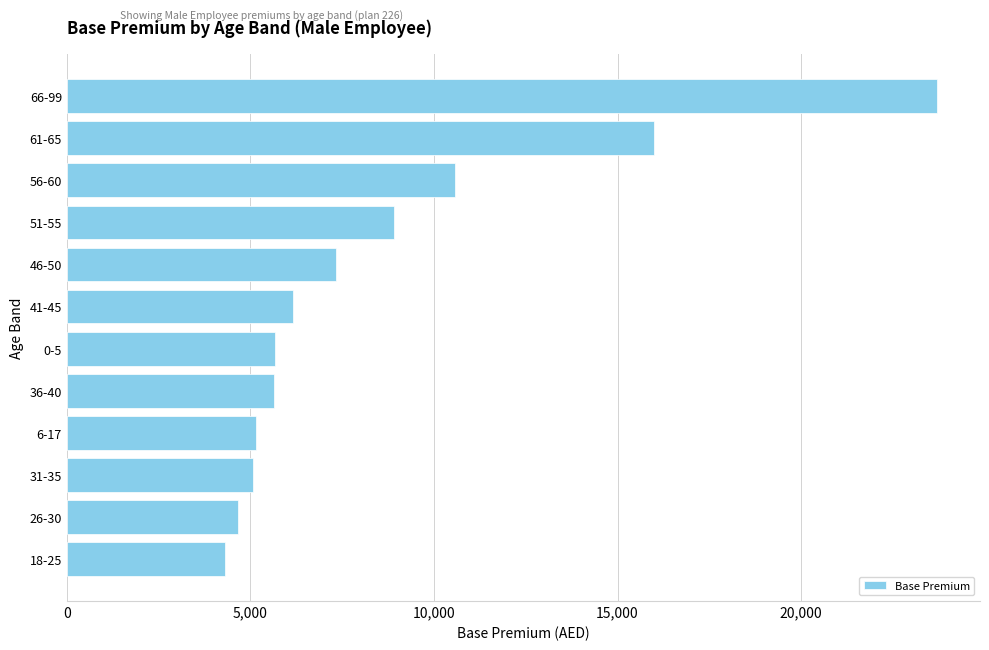

What is the minimum value shown in the chart?

4304